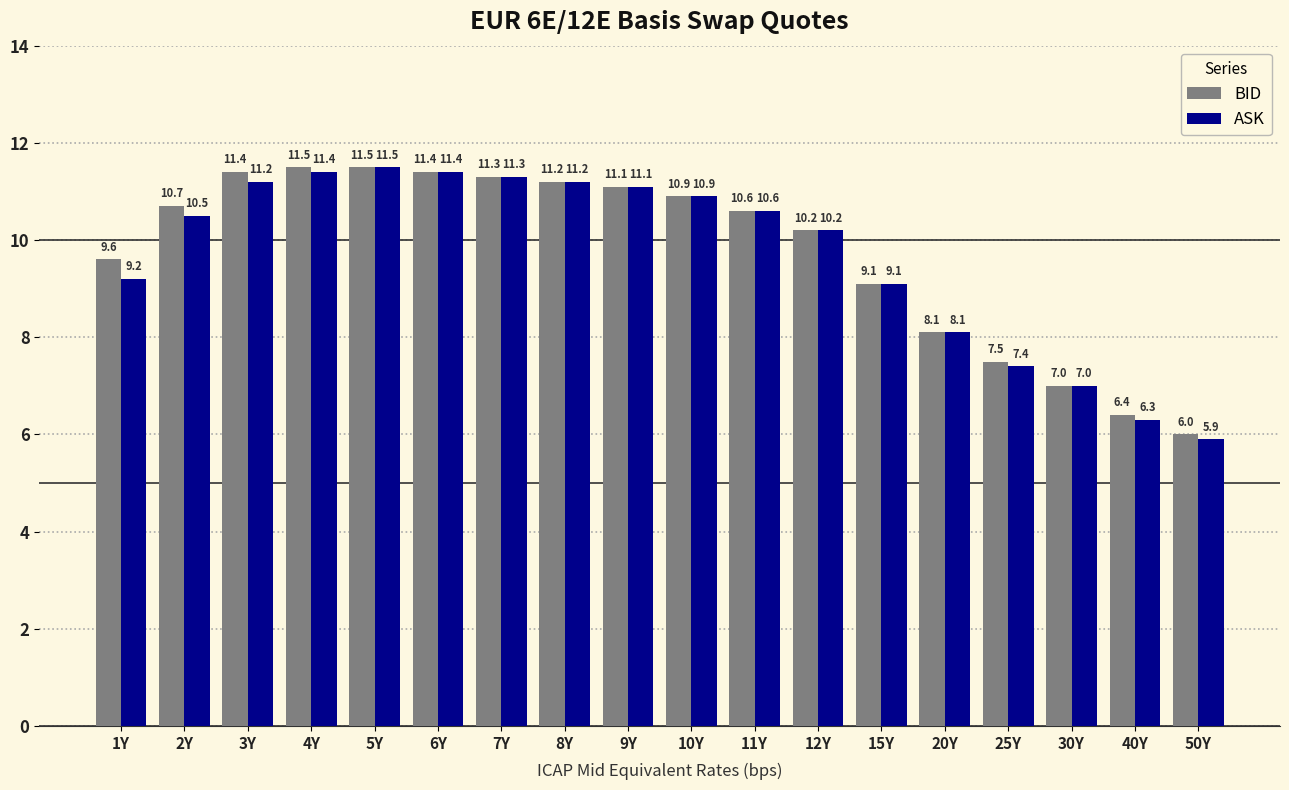

How many data points does each series have?

18